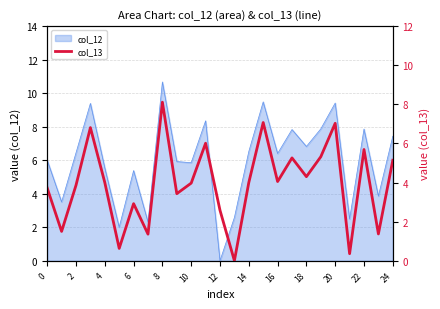

How many interior local valleys (lower than both neighbors) does the data have?

9